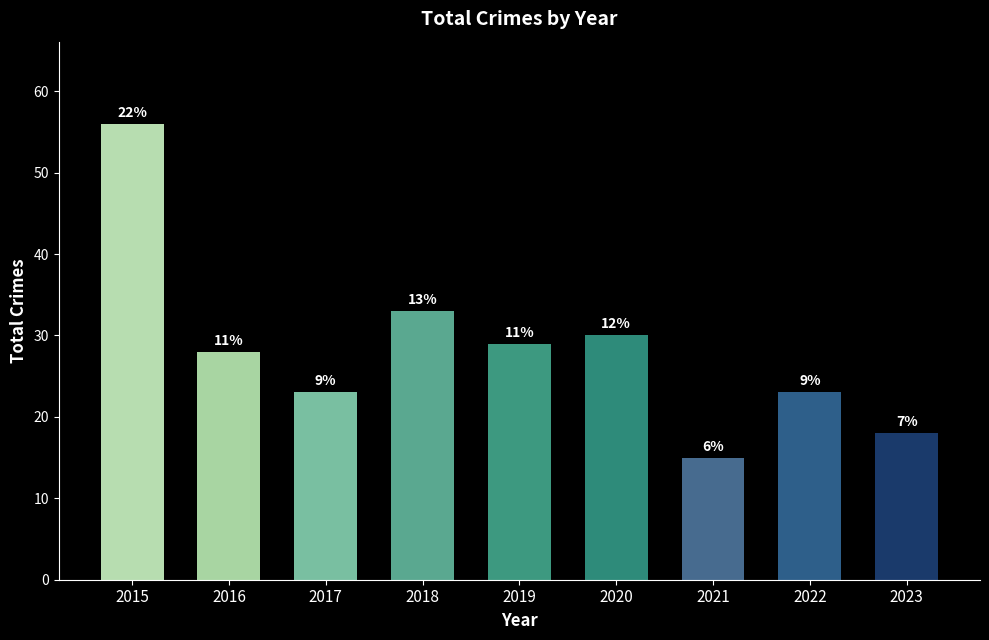

True or false: the data shows 15 at 2022.

False